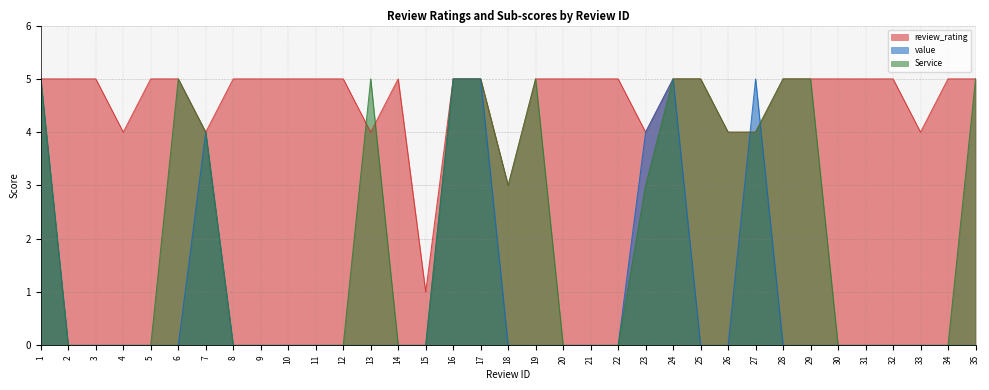

What is the approximate value of value at 17?

5